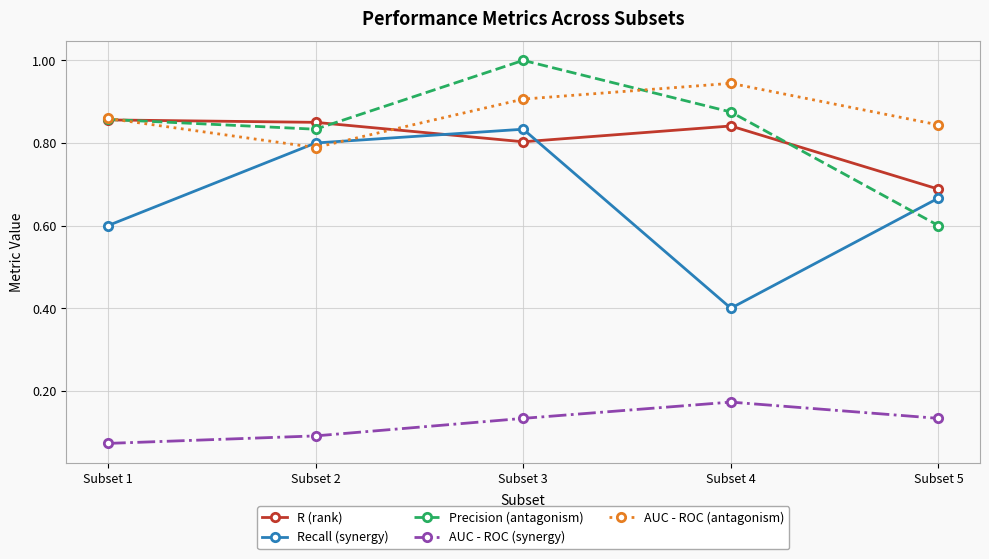

True or false: R (rank) and AUC - ROC (synergy) intersect in this chart.

False